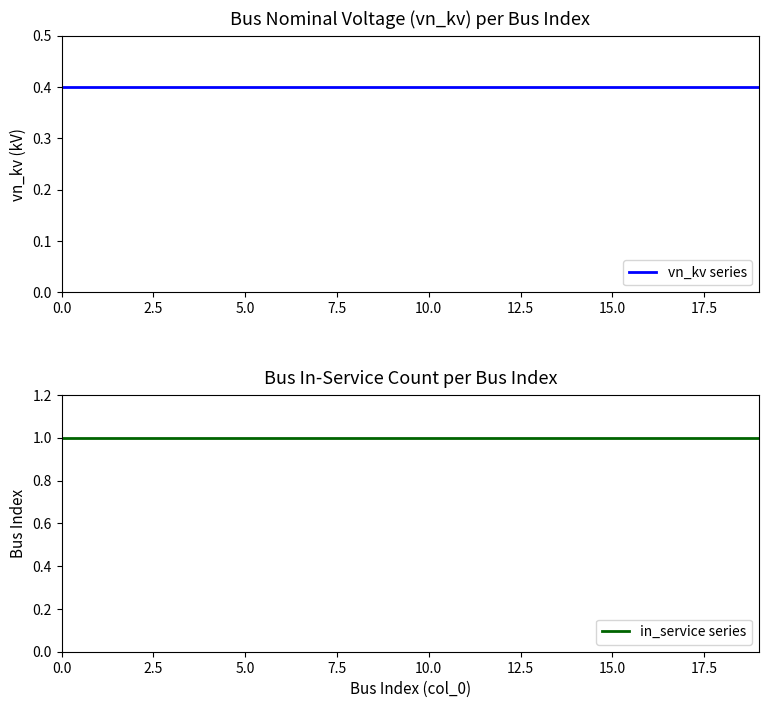

How many lines are shown in the chart?

2